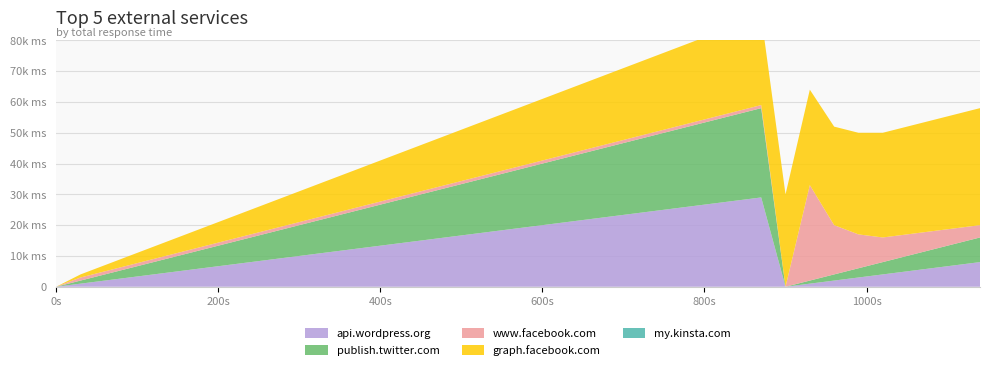

Reading left to right, extract all data points from this chart.

api.wordpress.org: 0	1	2	3	4	5	6	7	8	9	10	11	12	13	14	15	16	17	18	19	20	21	22	23	24	25	26	27	28	29	0	1	2	3	4	5	6	7	8
publish.twitter.com: 0	1	2	3	4	5	6	7	8	9	10	11	12	13	14	15	16	17	18	19	20	21	22	23	24	25	26	27	28	29	0	1	2	3	4	5	6	7	8
www.facebook.com: 0	1	1	1	1	1	1	1	1	1	1	1	1	1	1	1	1	1	1	1	1	1	1	1	1	1	1	1	1	1	0	31	16	11	8	7	6	5	4
graph.facebook.com: 0	1	2	3	4	5	6	7	8	9	10	11	12	13	14	15	16	17	18	19	20	21	22	23	24	25	26	27	28	29	30	31	32	33	34	35	36	37	38
my.kinsta.com: 0	0	0	0	0	0	0	0	0	0	0	0	0	0	0	0	0	0	0	0	0	0	0	0	0	0	0	0	0	0	0	0	0	0	0	0	0	0	0